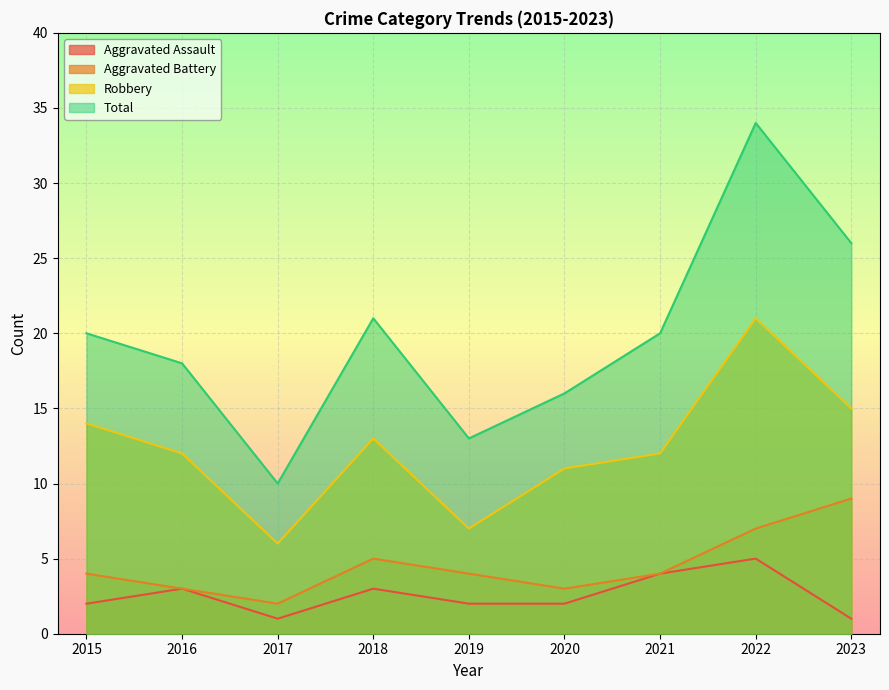

How many interior local peaks does the Robbery series have?

2